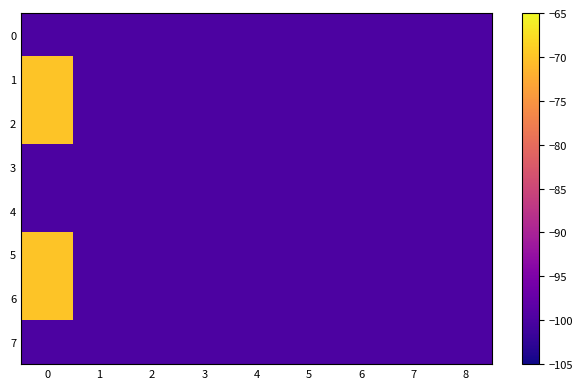

Reading left to right, what are all the values shown in this chart?

0: 0=-100	1=-100	2=-100	3=-100	4=-100	5=-100	6=-100	7=-100	8=-100
1: 0=-70	1=-100	2=-100	3=-100	4=-100	5=-100	6=-100	7=-100	8=-100
2: 0=-70	1=-100	2=-100	3=-100	4=-100	5=-100	6=-100	7=-100	8=-100
3: 0=-100	1=-100	2=-100	3=-100	4=-100	5=-100	6=-100	7=-100	8=-100
4: 0=-100	1=-100	2=-100	3=-100	4=-100	5=-100	6=-100	7=-100	8=-100
5: 0=-70	1=-100	2=-100	3=-100	4=-100	5=-100	6=-100	7=-100	8=-100
6: 0=-70	1=-100	2=-100	3=-100	4=-100	5=-100	6=-100	7=-100	8=-100
7: 0=-100	1=-100	2=-100	3=-100	4=-100	5=-100	6=-100	7=-100	8=-100